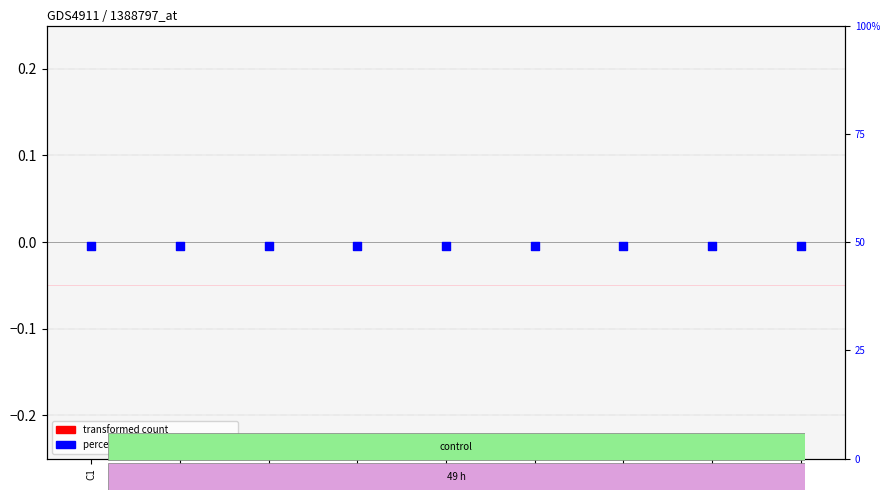

Which series reaches the minimum Y coordinate?

transformed count